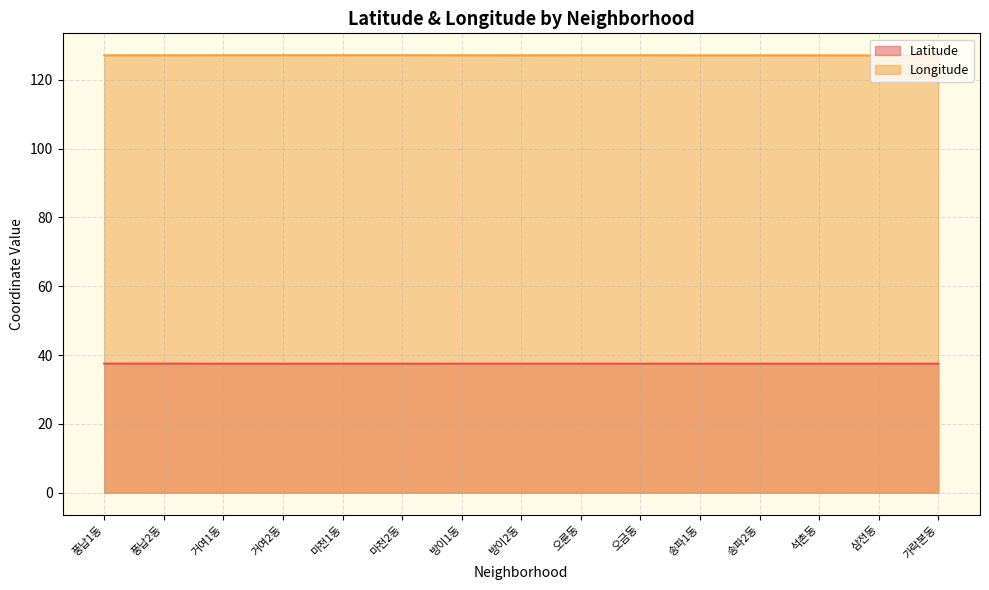

Does the chart have visible grid lines?

Yes